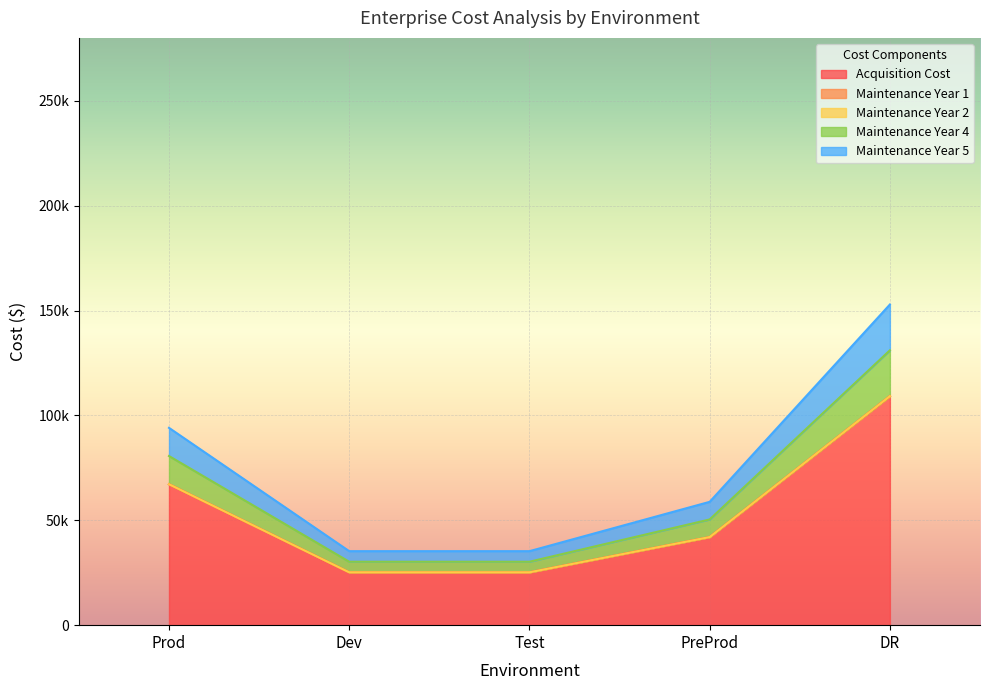

True or false: Maintenance Year 4 and Maintenance Year 5 intersect in this chart.

False